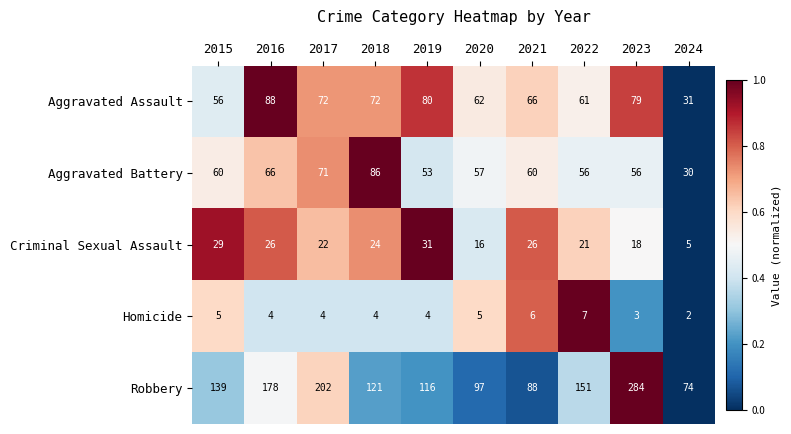

The value of Homicide at 2024 is 1. True or false?

False